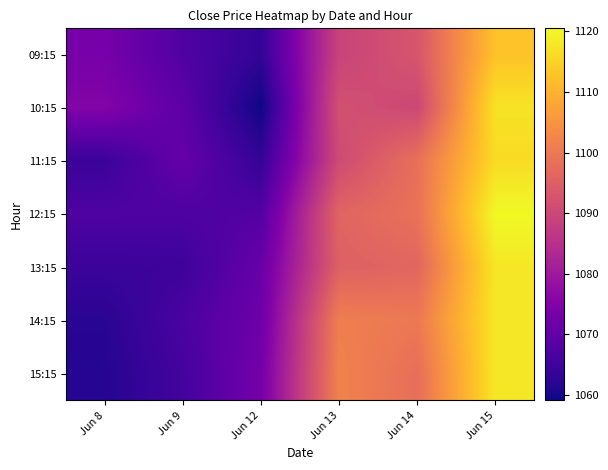

Which has a higher value, Jun 12 or Jun 9?

Jun 9